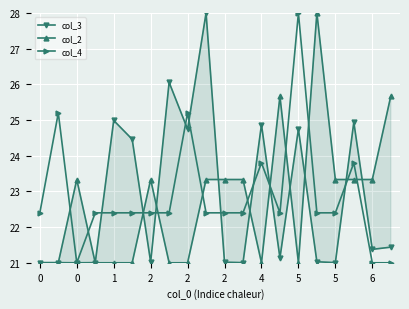

What is the highest value of the col_4 series?

28.0